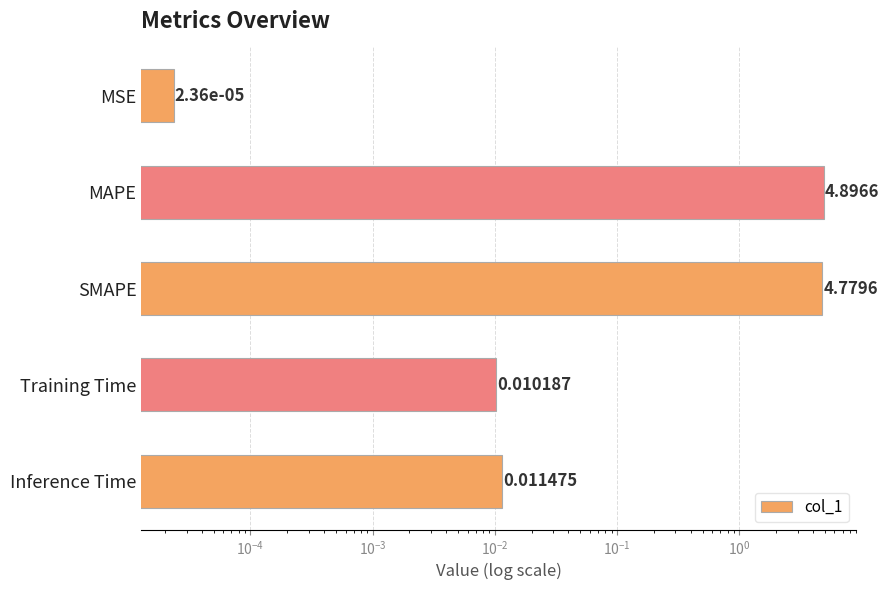

What is the sum of all values?

9.7